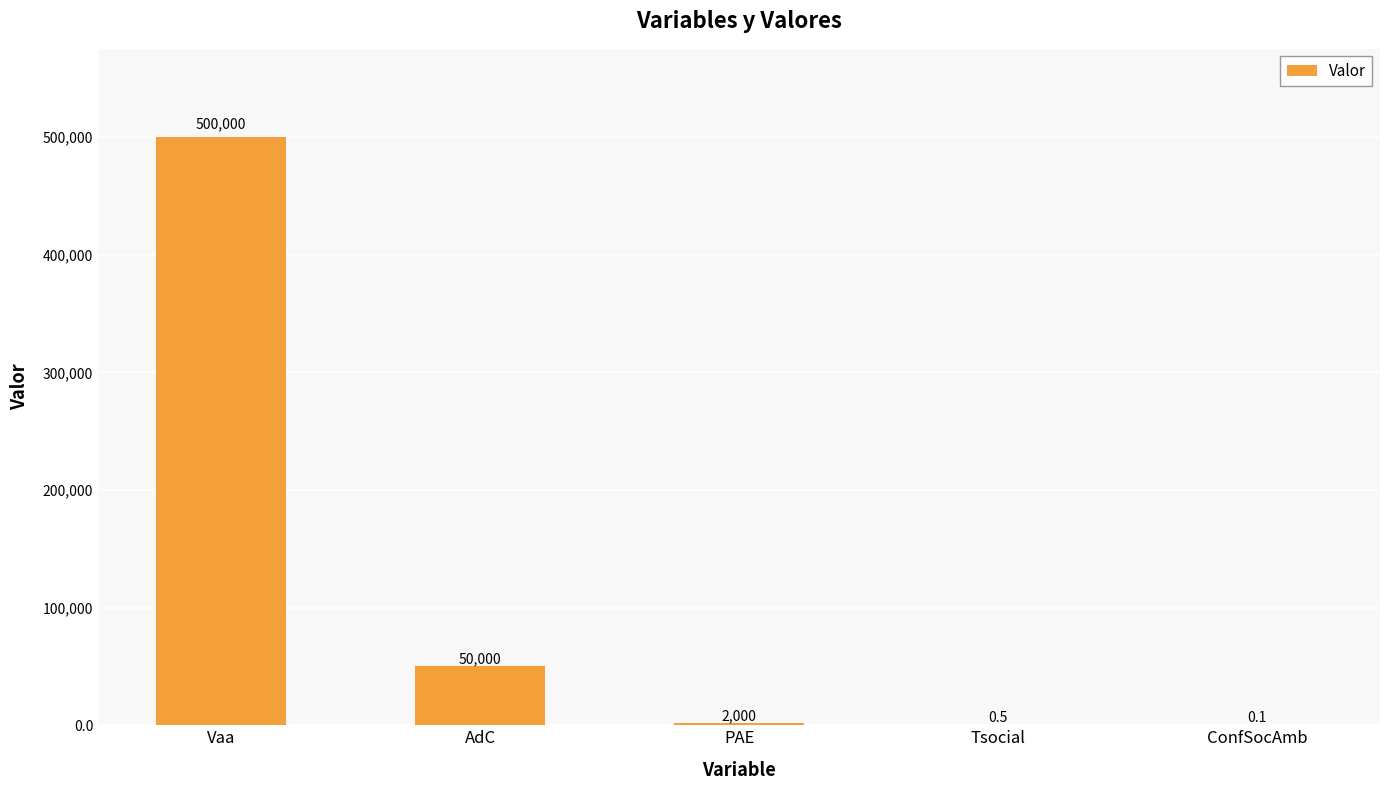

What value does the data have at Vaa?

500000.0